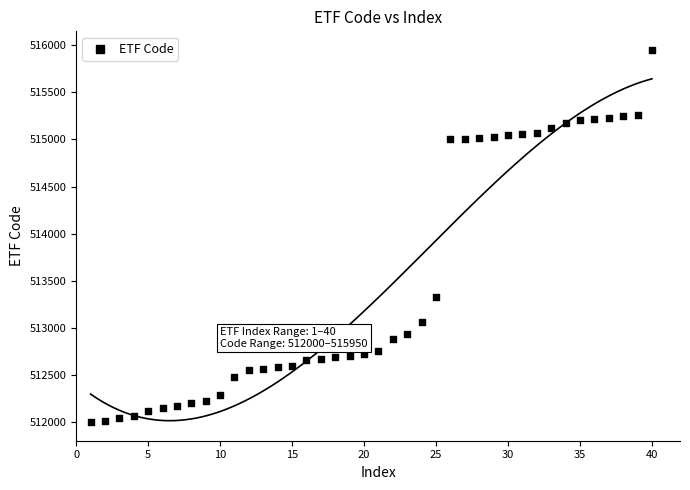

What is the range of X values (max minus min)?

39